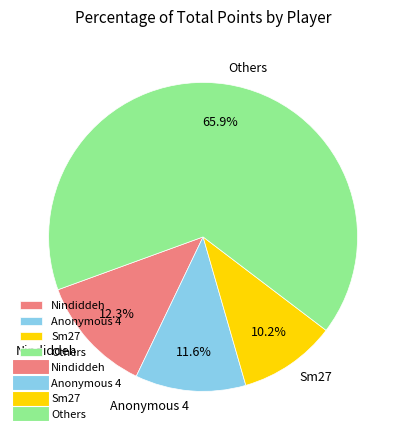

To the nearest percent, what portion does Sm27 represent?

10%